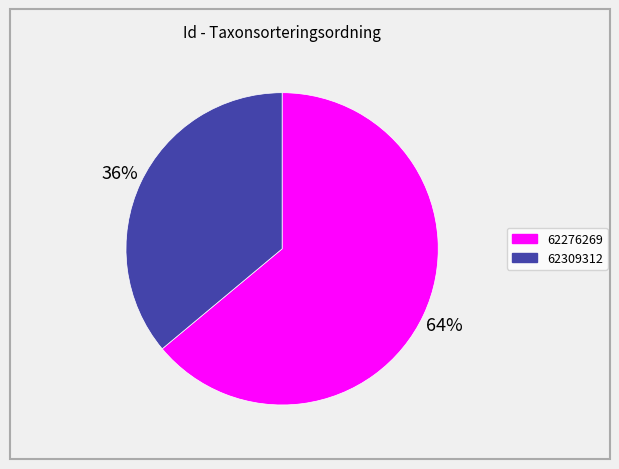

The 62309312 slice represents 36% of the pie. True or false?

True